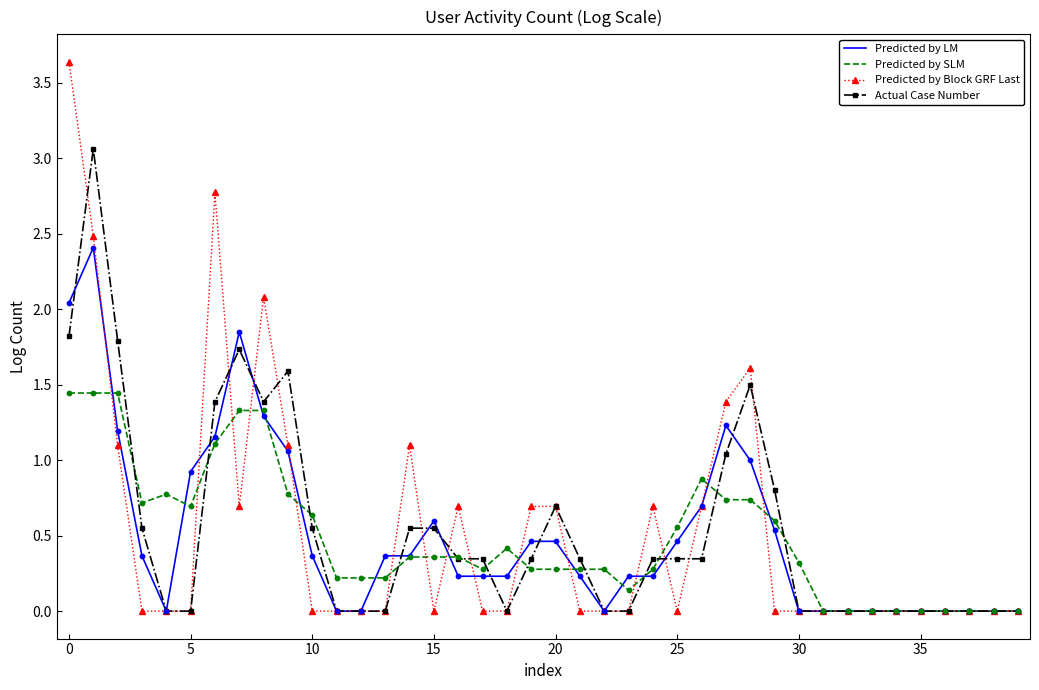

At how many categories does at least one series exceed 3?

2